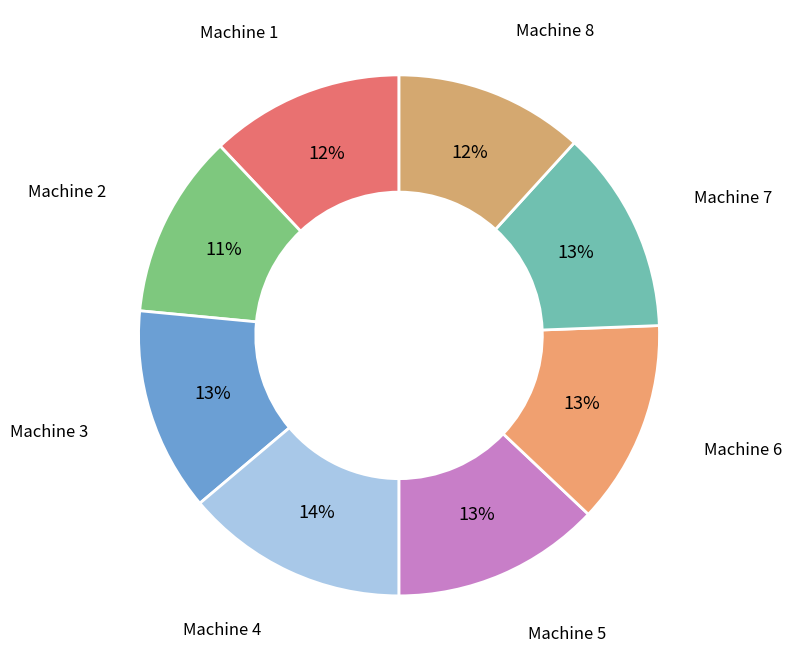

Combined, do Machine 6 and Machine 4 account for over 50%?

No